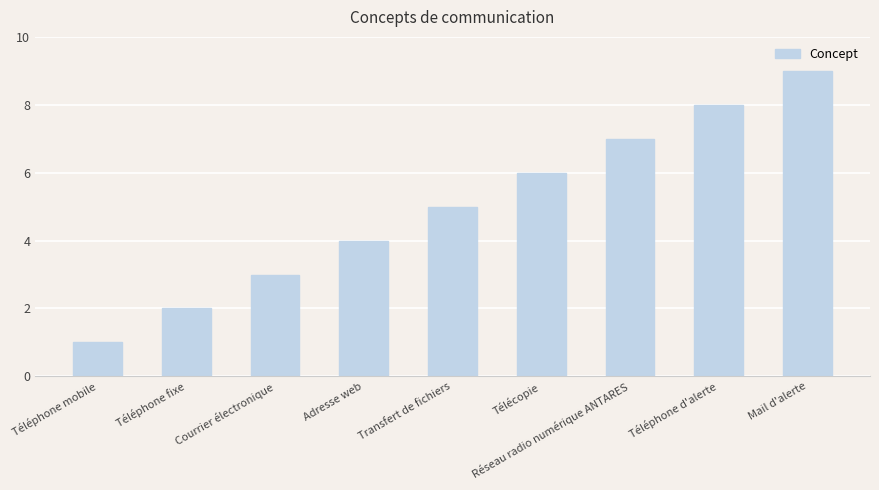

How many data points are less than 5?

4